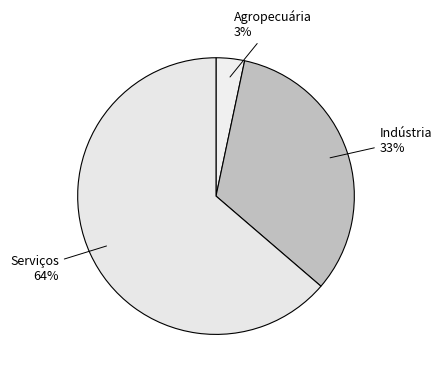

How many segments does this pie chart have?

3